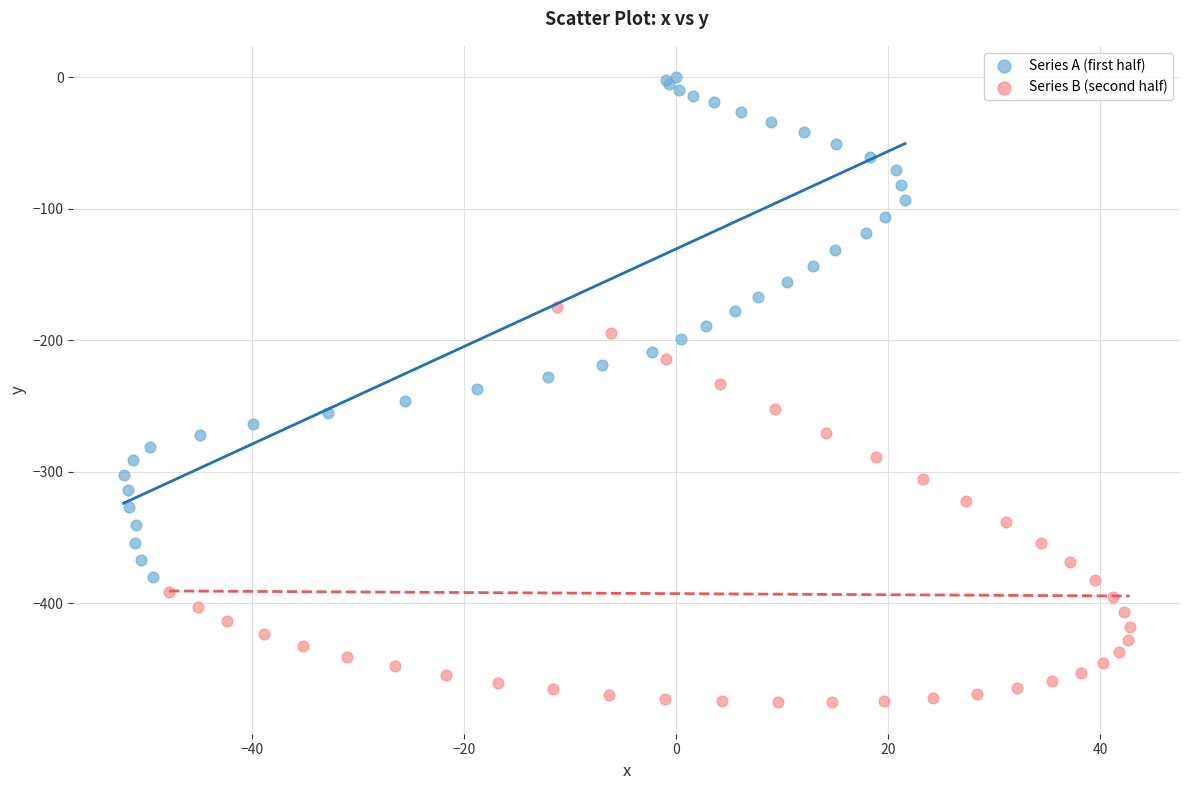

Which series has the largest Y range (max minus min)?

Series A (first half)